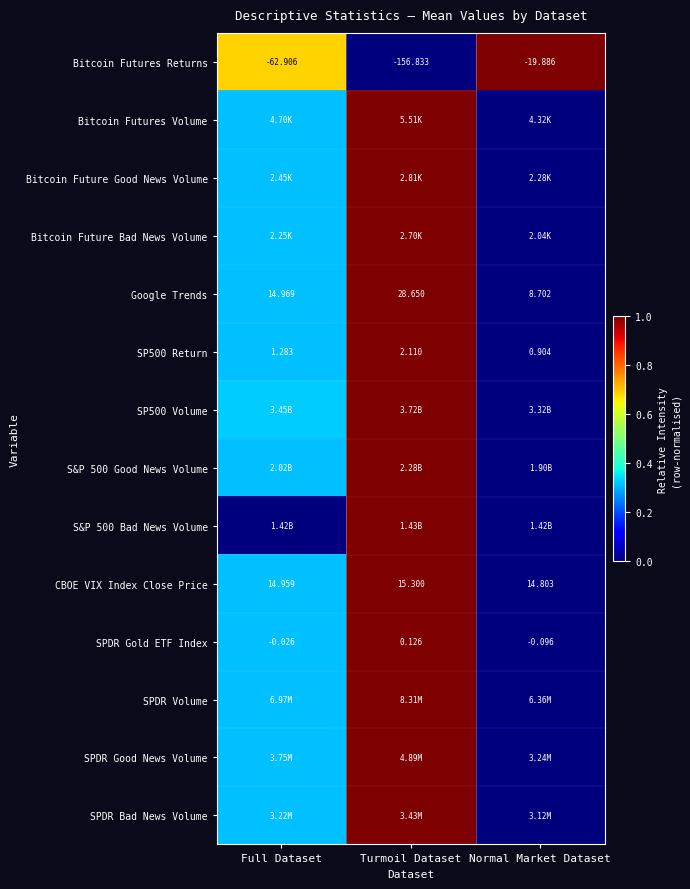

At which label does CBOE VIX Index Close Price reach its minimum?

Normal Market Dataset